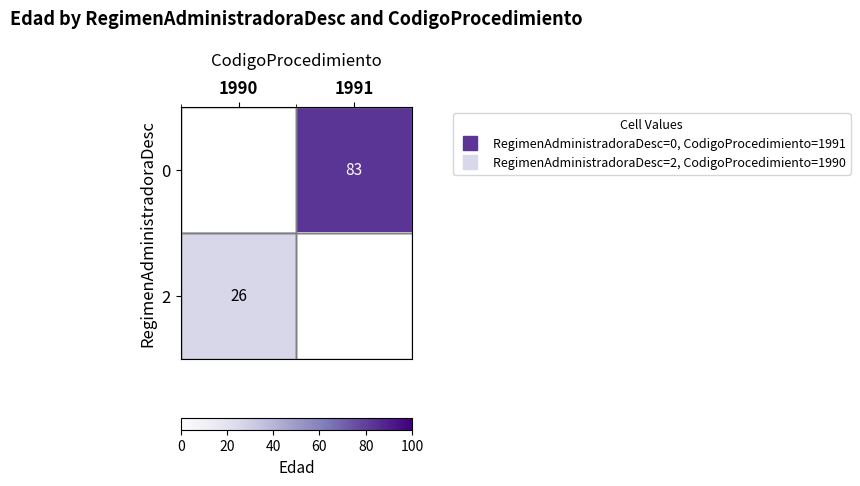

Rank the categories by 0 value from highest to lowest.

1991, 1990